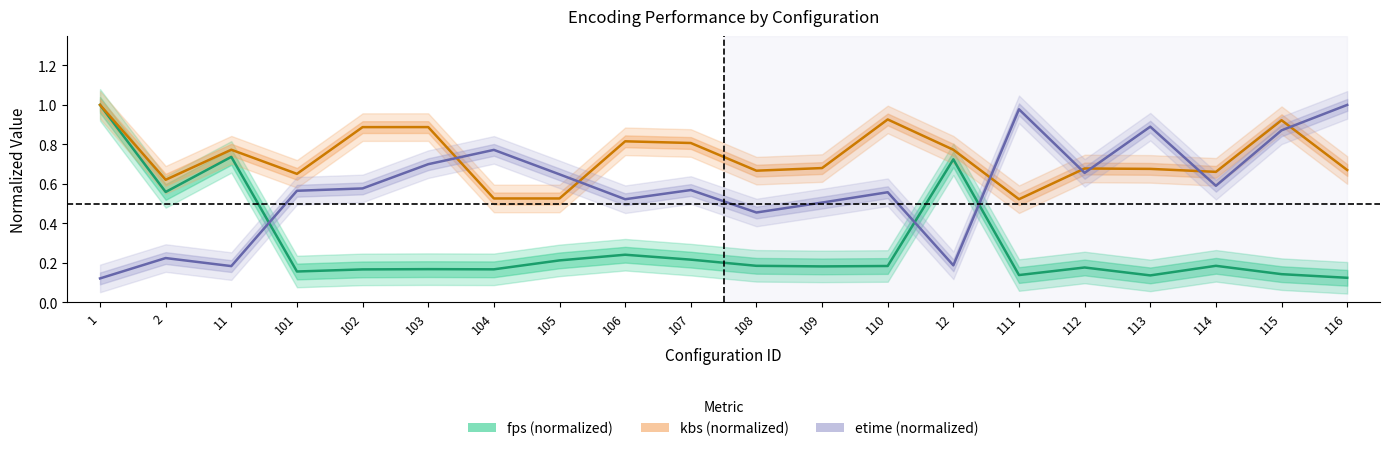

Which series ends up on top after the final intersection of kbs and etime?

etime